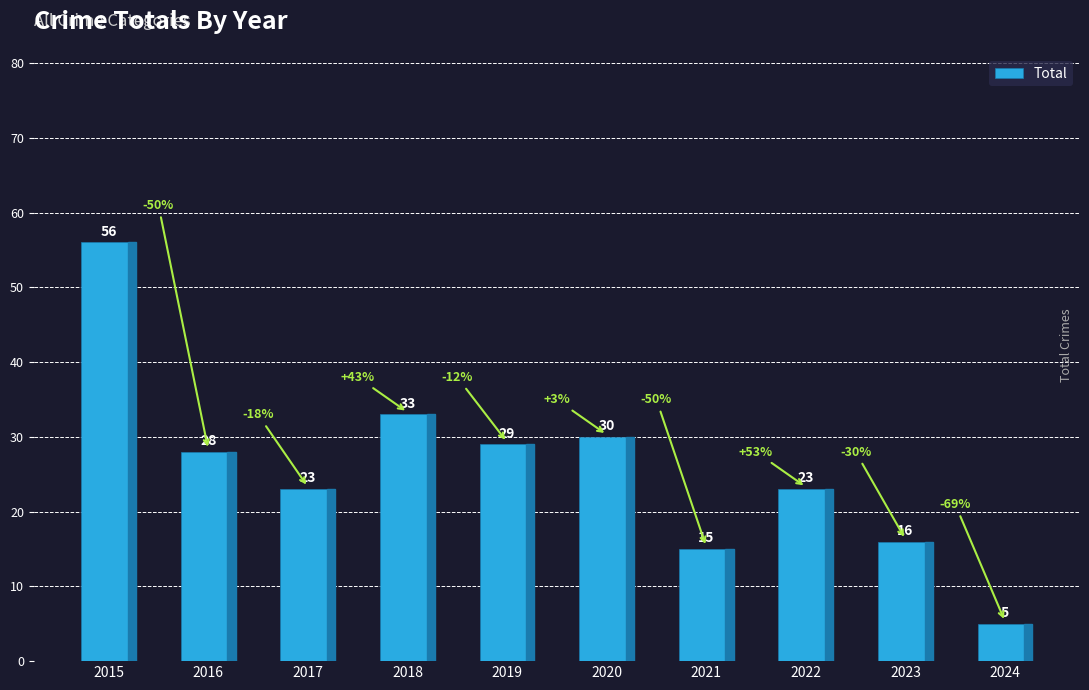

What is the ratio of the value at 2021 to the value at 2020?

0.5